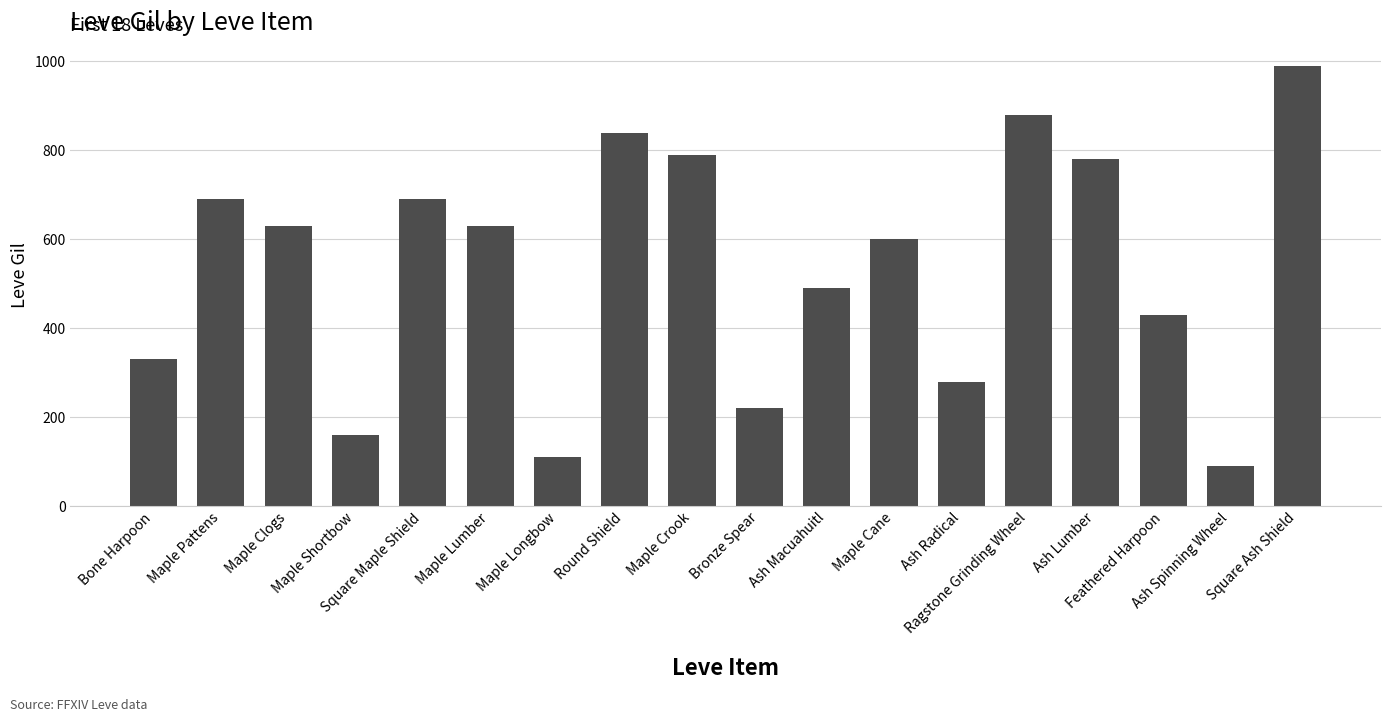

Is it true that the value at Maple Crook is 790?

True